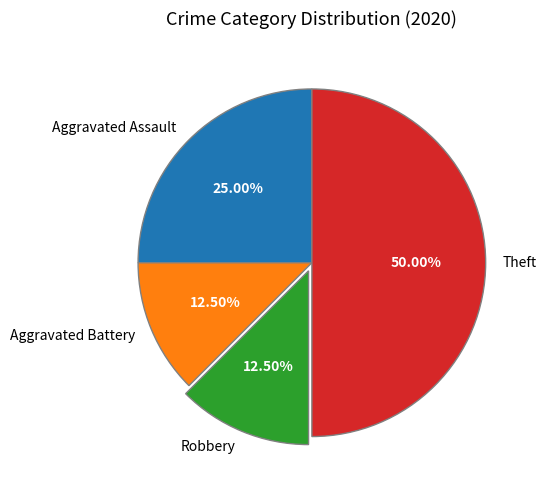

What is the total percentage of Aggravated Battery and Theft?

62.5%